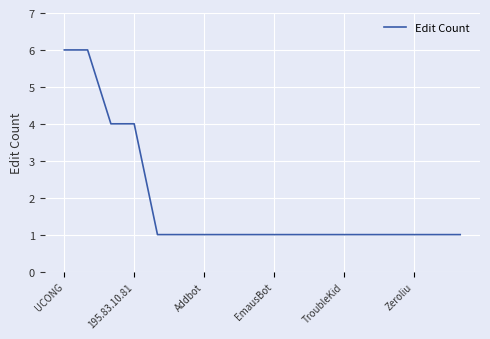

What is the difference between the maximum and minimum values?

5